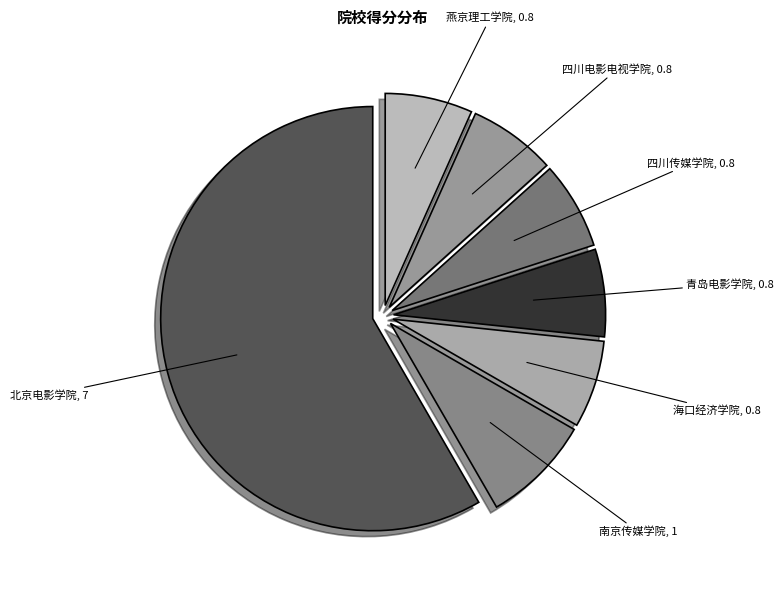

To the nearest percent, what is the difference between the largest and smallest slice percentages?

52%